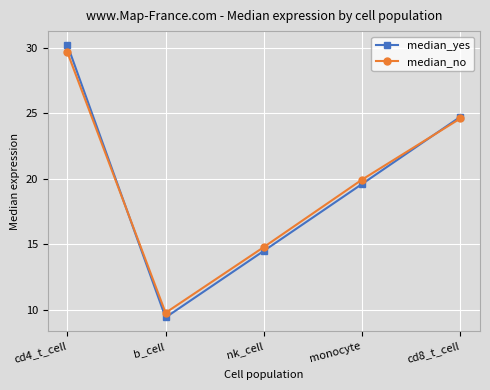

What is the difference between the maximum and minimum values in the median_no series?

19.9